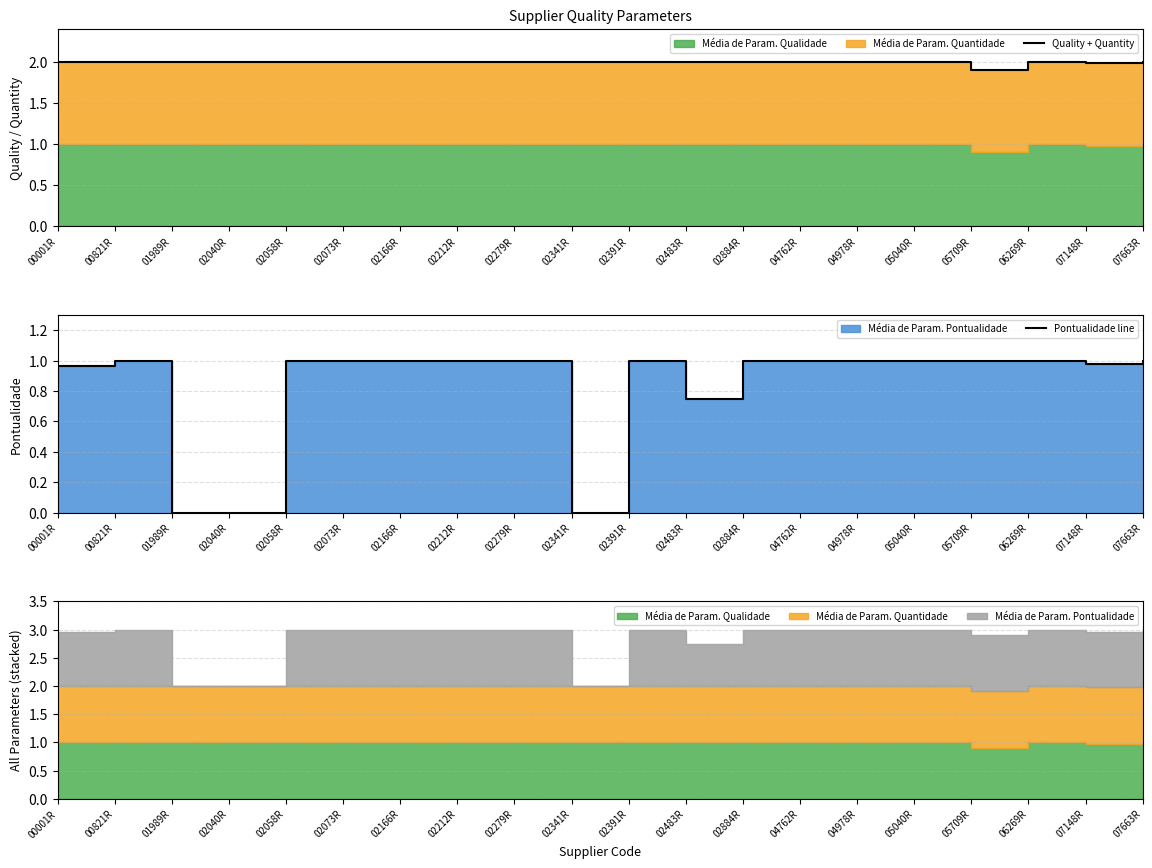

What position from the left is 05709R?

17